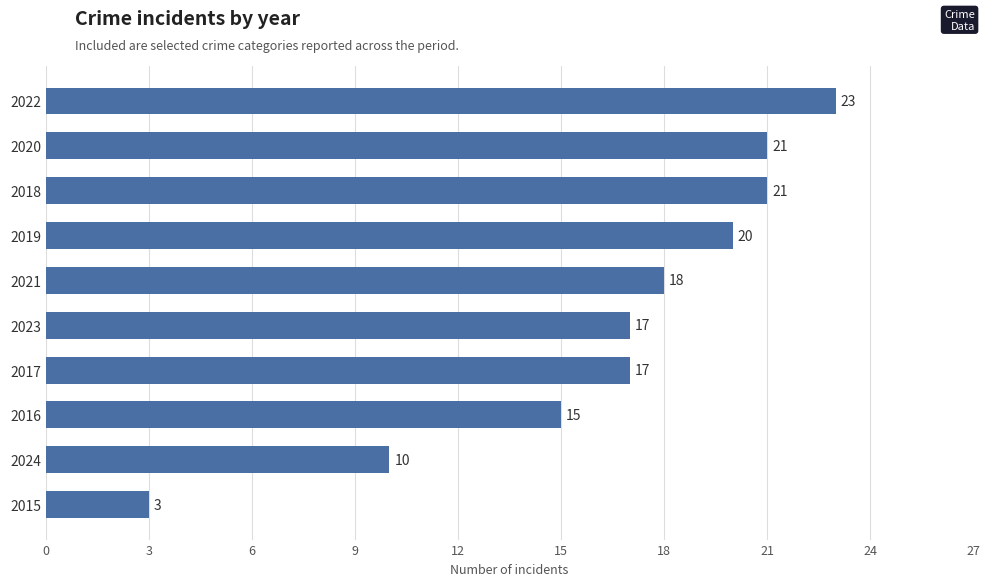

How many bars are there in total?

10